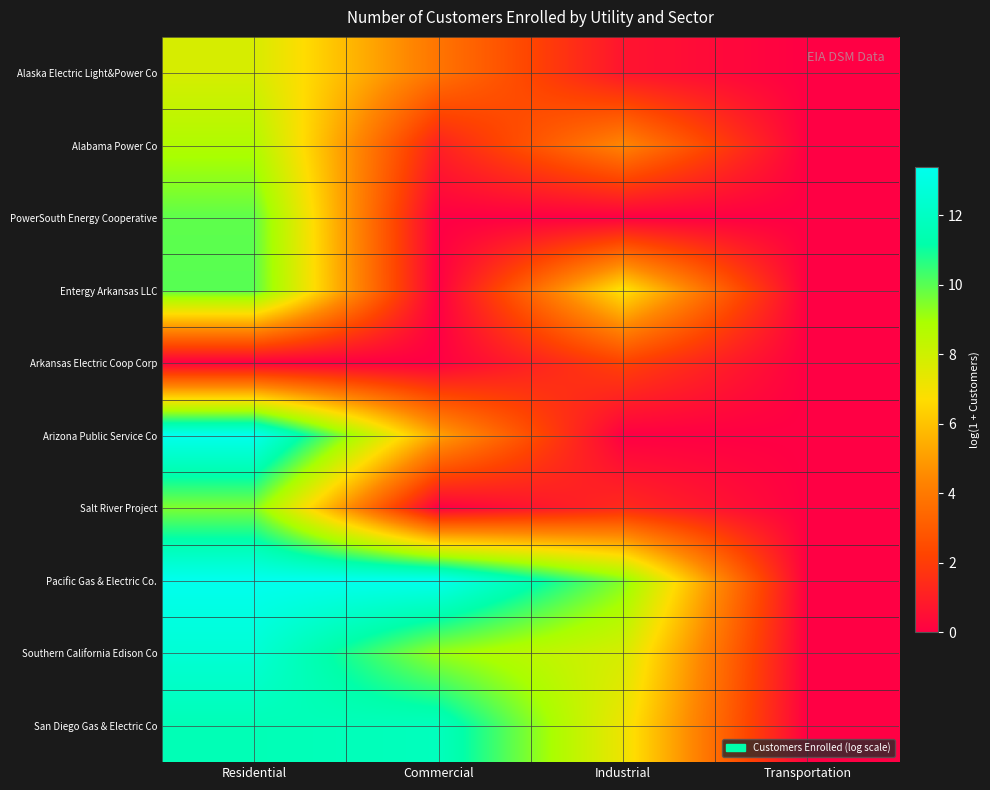

Which series has the largest total across all categories?

Pacific Gas & Electric Co.